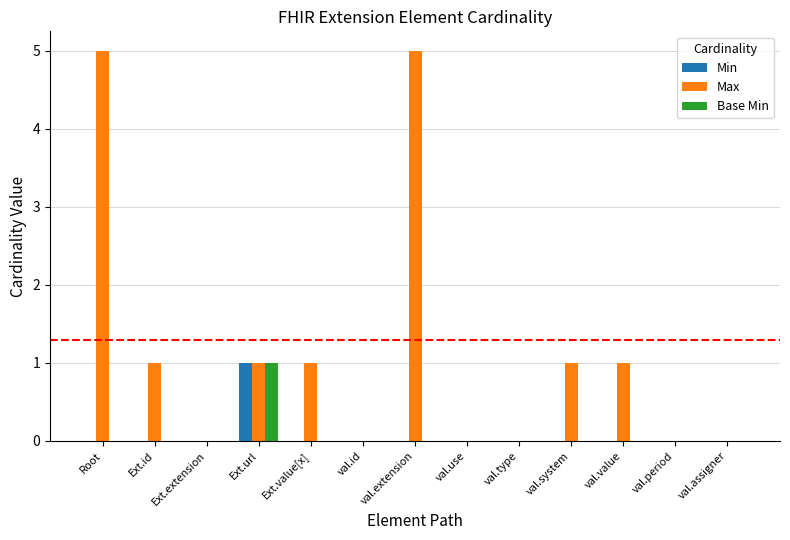

True or false: Min has a value of 0 at Ext.value[x].

True